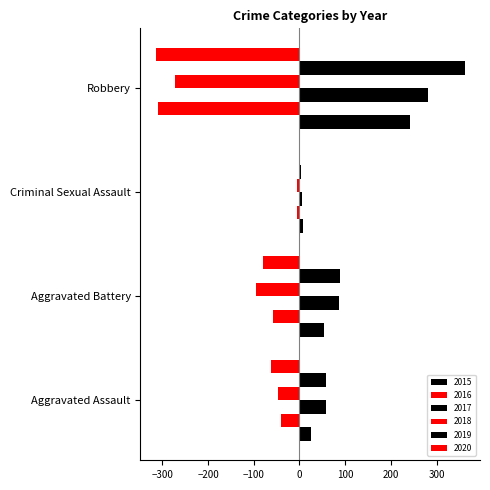

Count the number of data series in this chart.

6